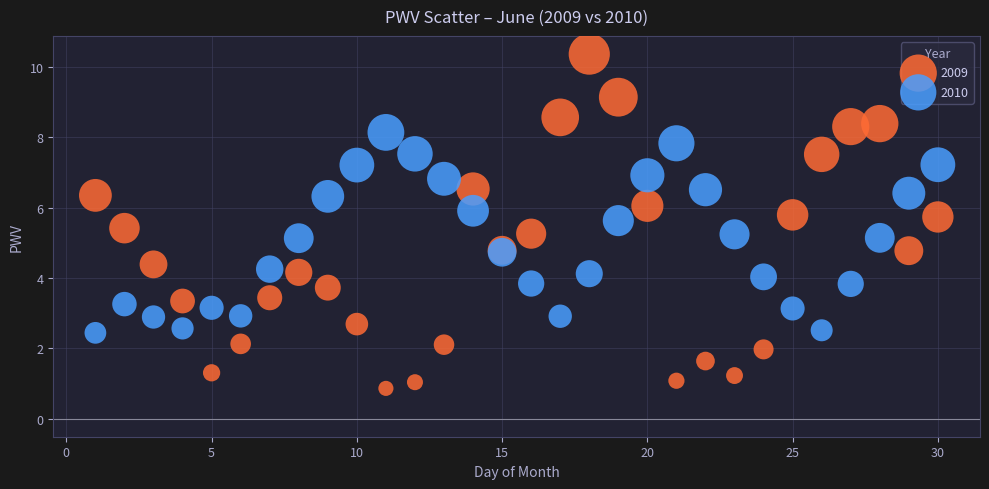

Which series reaches the maximum Y coordinate?

2009